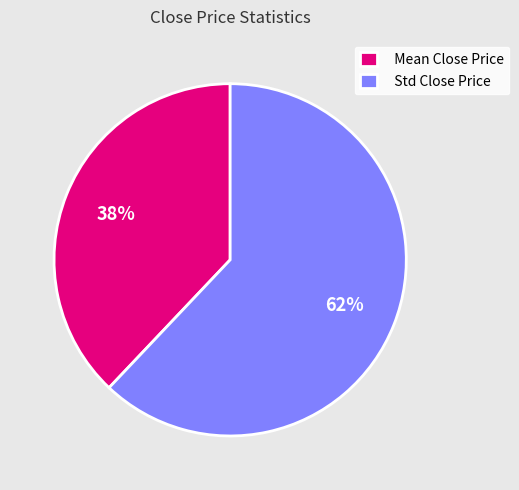

Is the sum of Mean Close Price and Std Close Price greater than half?

Yes